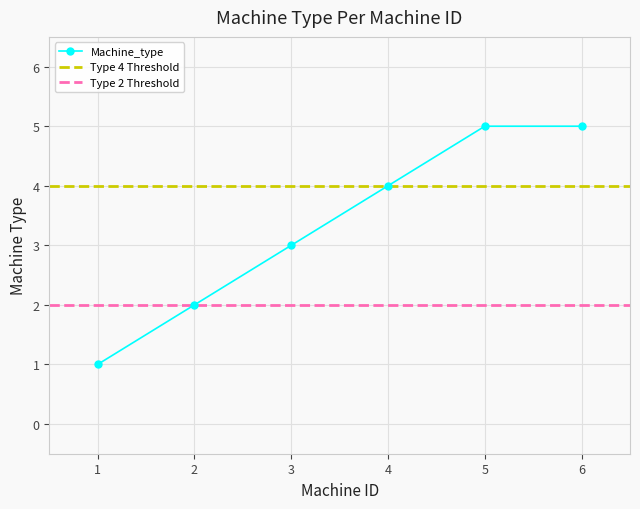

Is it true that the value at 4 is 4?

True